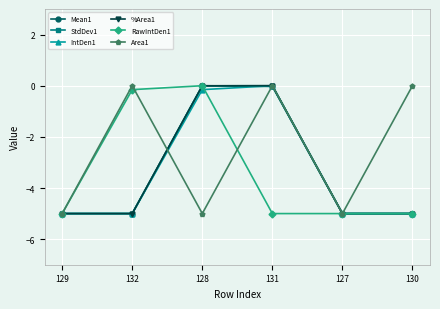

True or false: Mean1 has more than 0 interior local peaks.

True